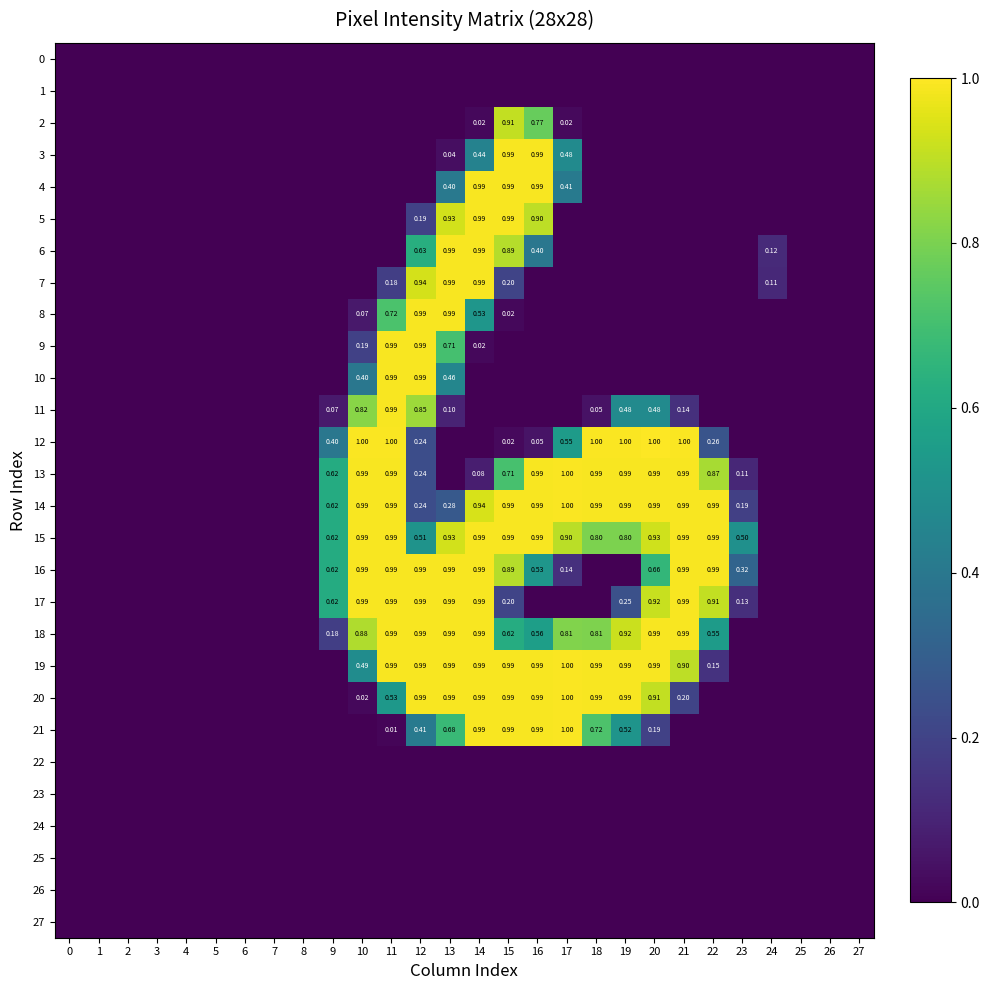

List the labels in order of 7 value, largest first.

13, 14, 12, 15, 11, 24, 0, 1, 2, 3, 4, 5, 6, 7, 8, 9, 10, 16, 17, 18, 19, 20, 21, 22, 23, 25, 26, 27